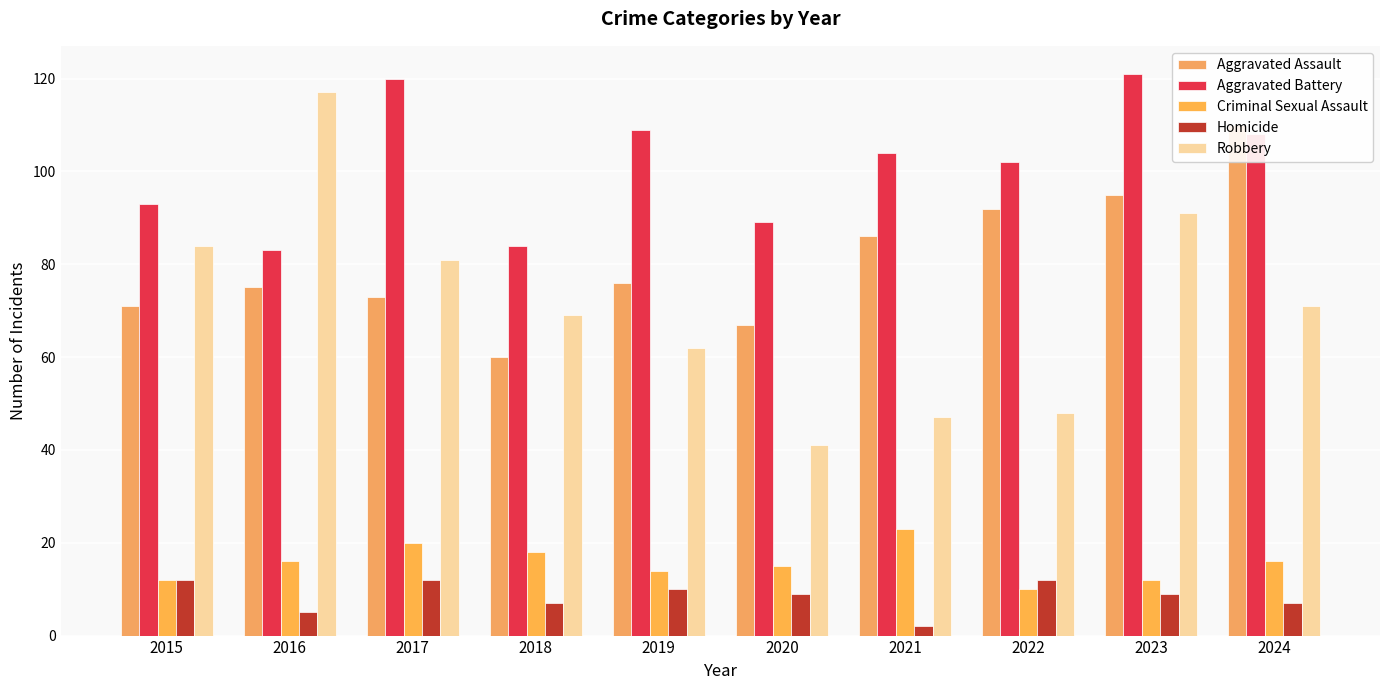

How many series are shown in this chart?

5